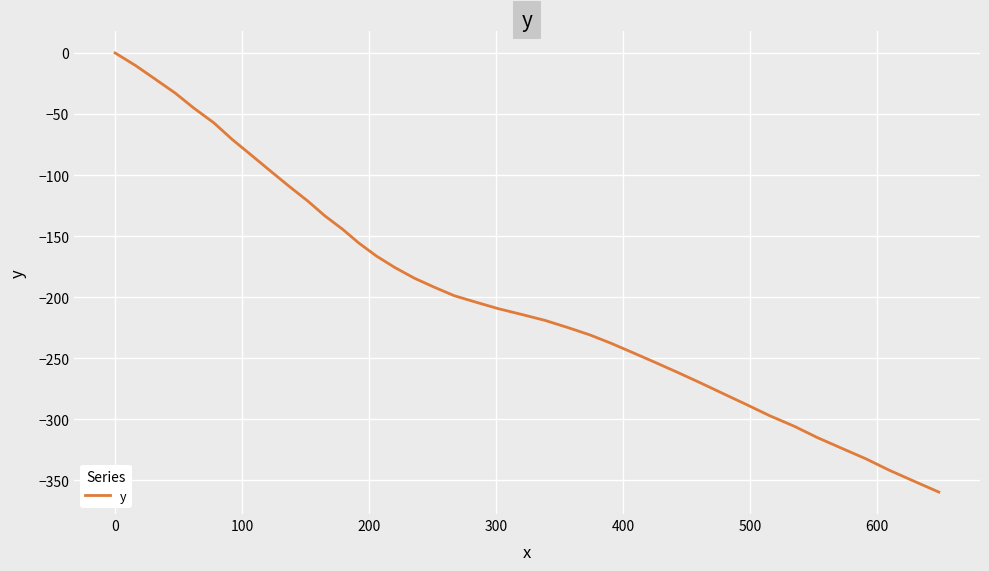

True or false: there are more than 2 points higher than both neighbors.

False